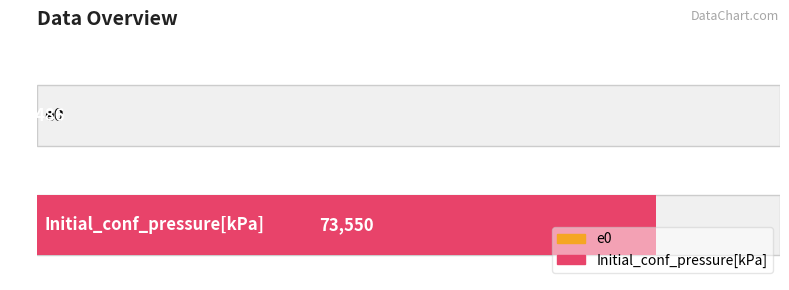

List the labels in order of value, largest first.

Initial_conf_pressure[kPa], e0